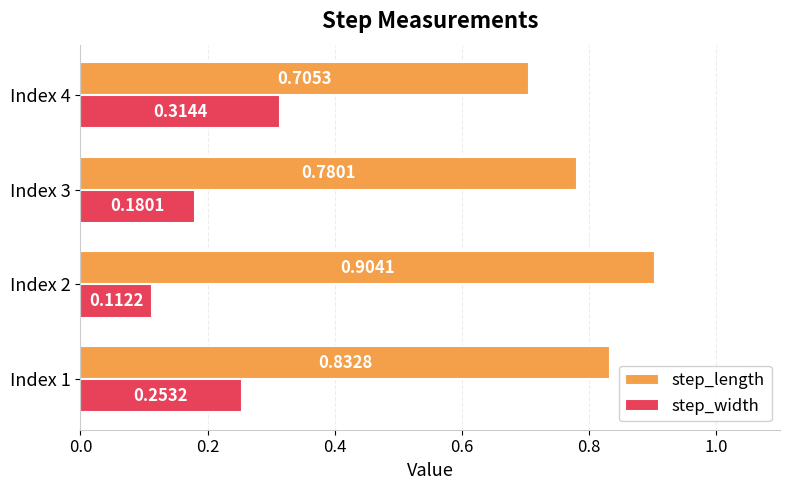

Which series has the largest total across all categories?

step_length